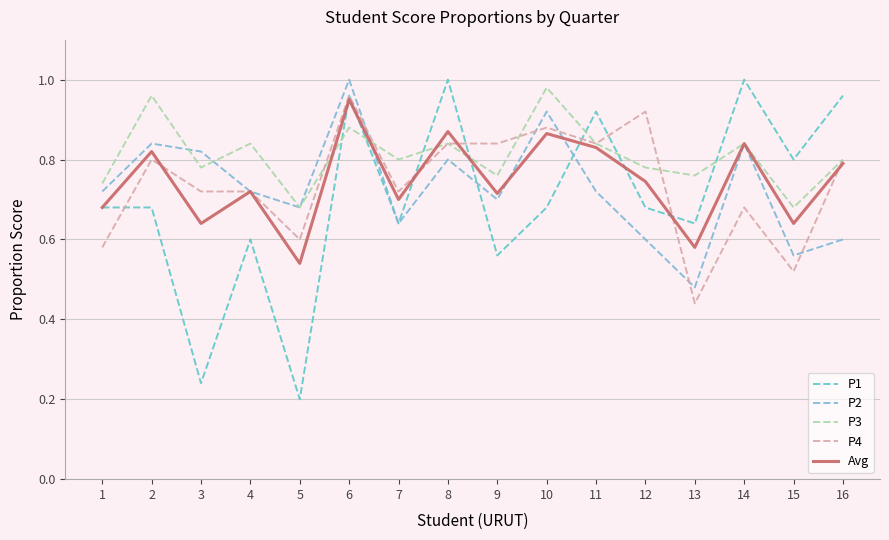

Count the Avg values in the range 0 to 1.

16